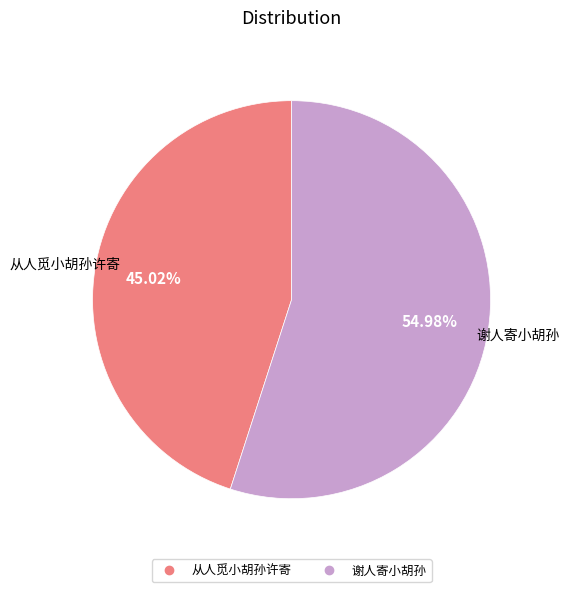

How many segments does this pie chart have?

2